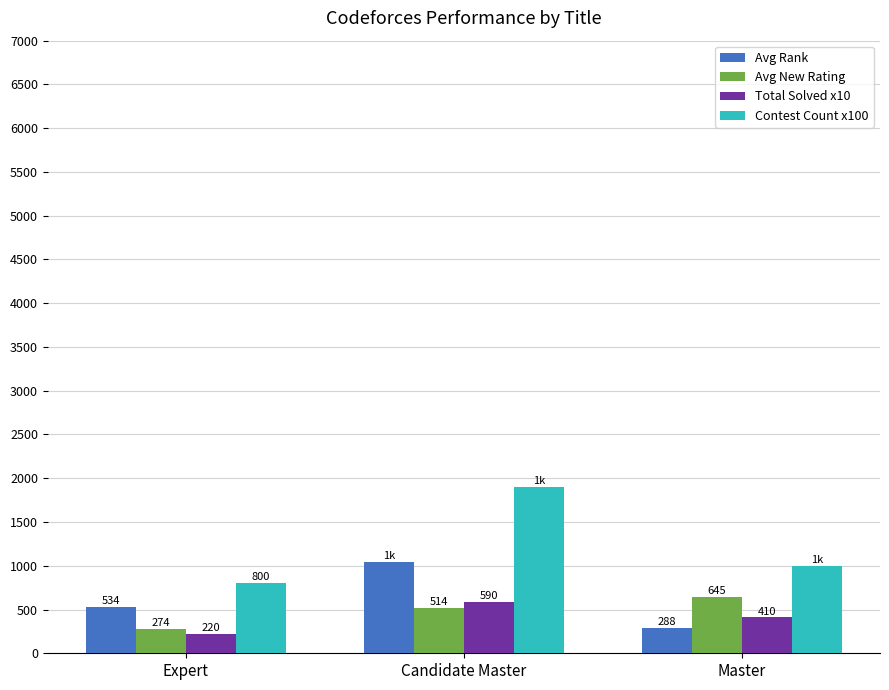

What is the label of the 3rd bar from the right?

Expert